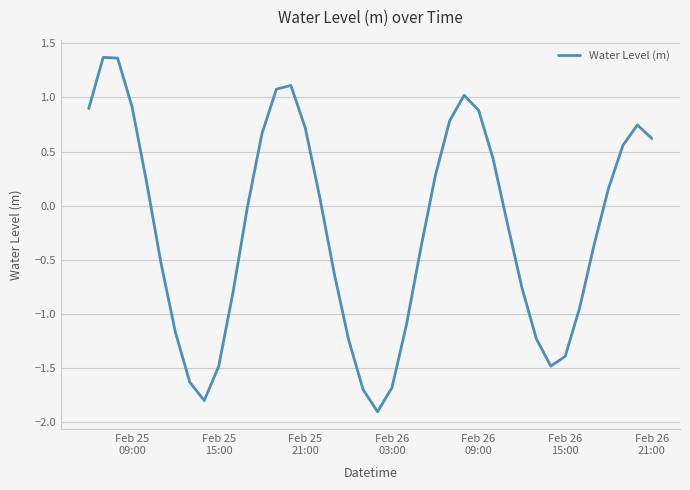

What is the minimum value shown in the chart?

-1.9